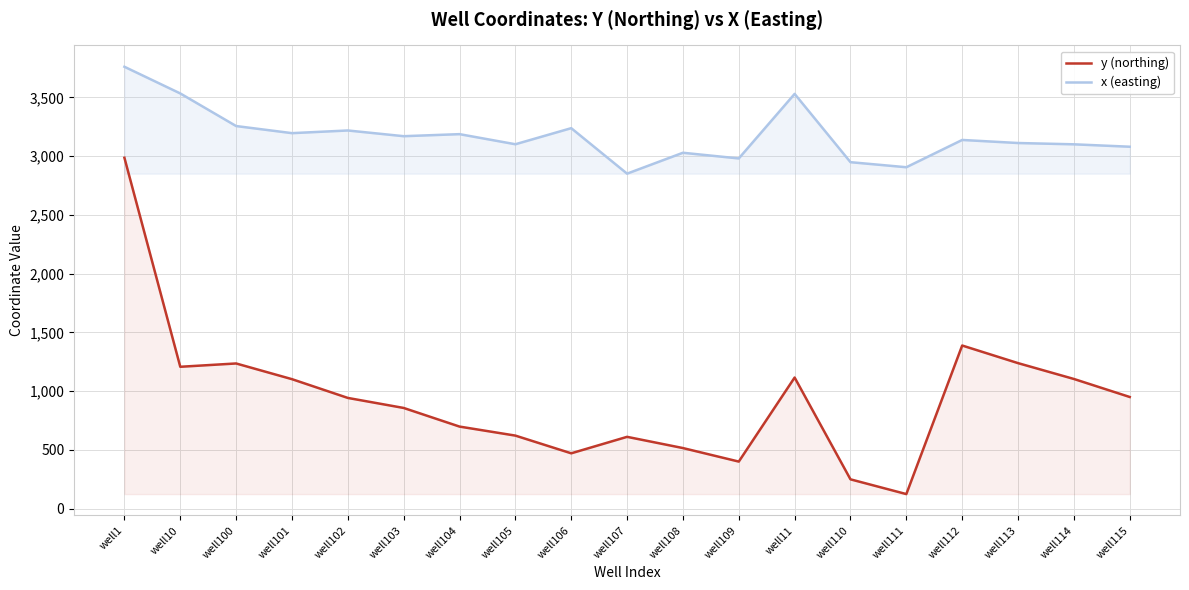

How many data points in x (easting) are less than 3137?

9